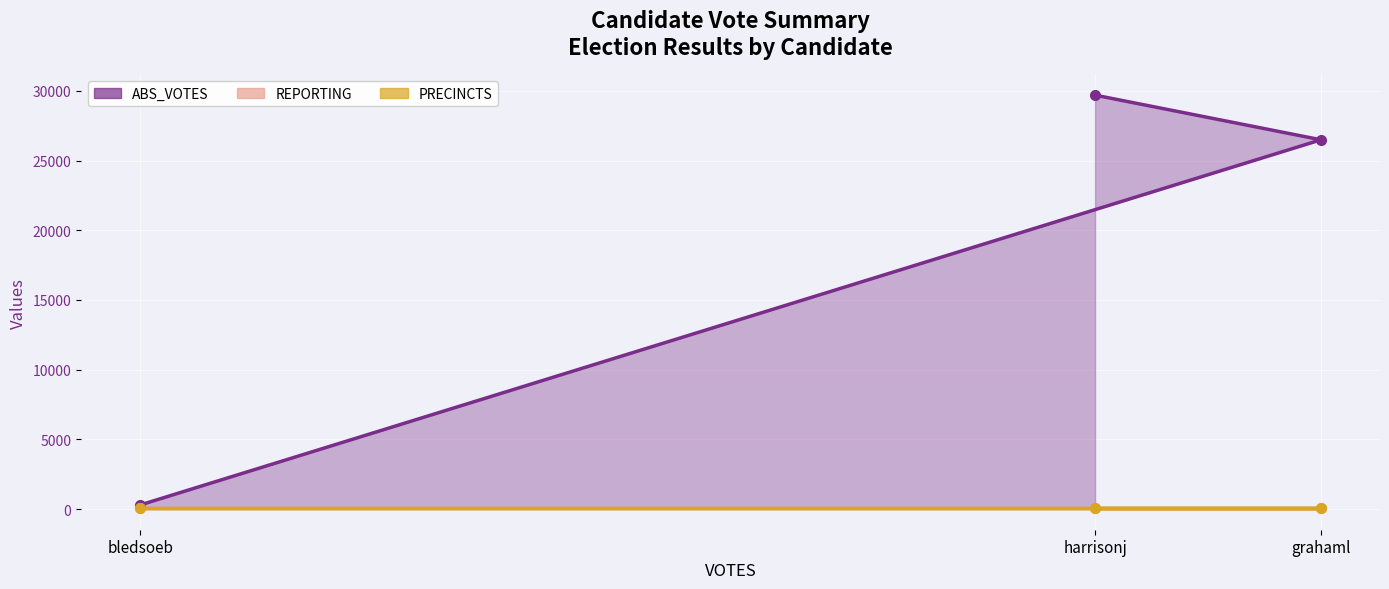

How many data points does each series have?

3